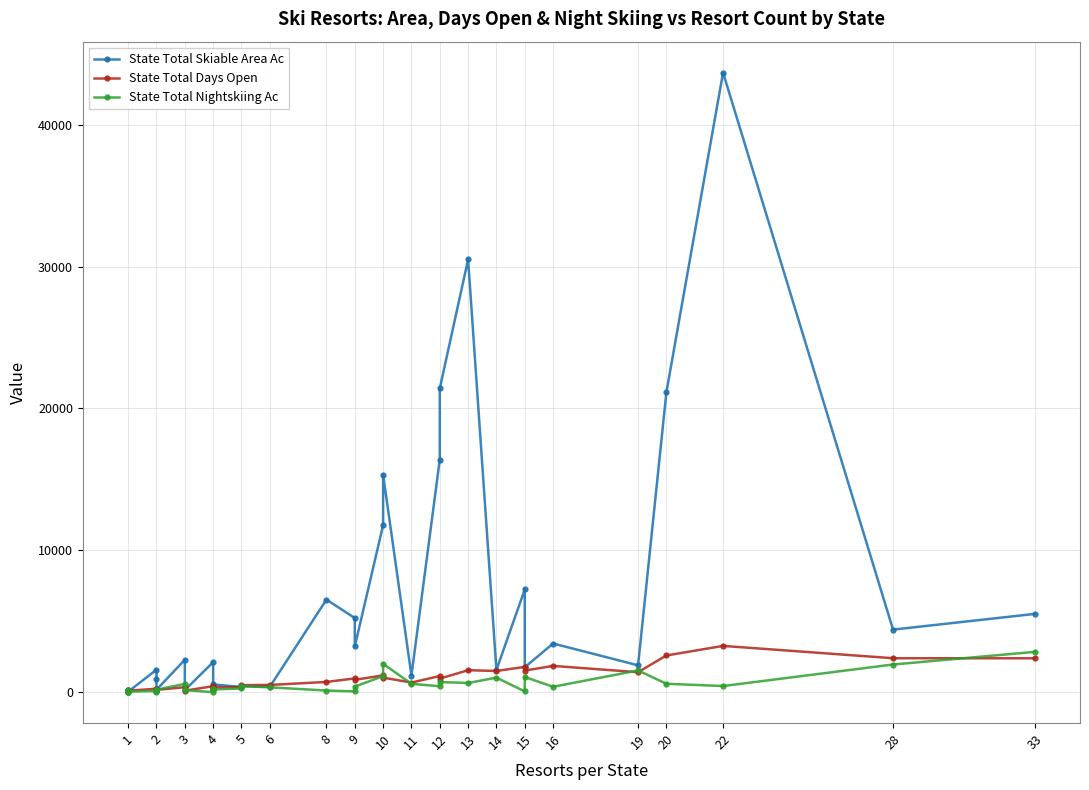

Reading left to right, what are all the values shown in this chart?

State Total Skiable Area Ac: 172	0	30	1577	950	190	60	165	2280	140	2110	269	191	542	358	421	370	6523	5223	3216	11774	15330	1166	16396	21410	30508	1560	7239	1750	3427	1888	21148	43682	4406	5514
State Total Days Open: 121	83	100	237	183	170	69	157	345	100	415	366	221	342	353	489	506	716	966	865	1180	1022	671	1136	951	1544	1490	1777	1519	1847	1404	2583	3258	2389	2384
State Total Nightskiing Ac: 118	0	30	80	0	181	47	165	580	140	0	135	191	187	256	421	335	110	50	388	1127	1997	583	415	710	642	1020	50	1065	376	1528	587	428	1946	2836